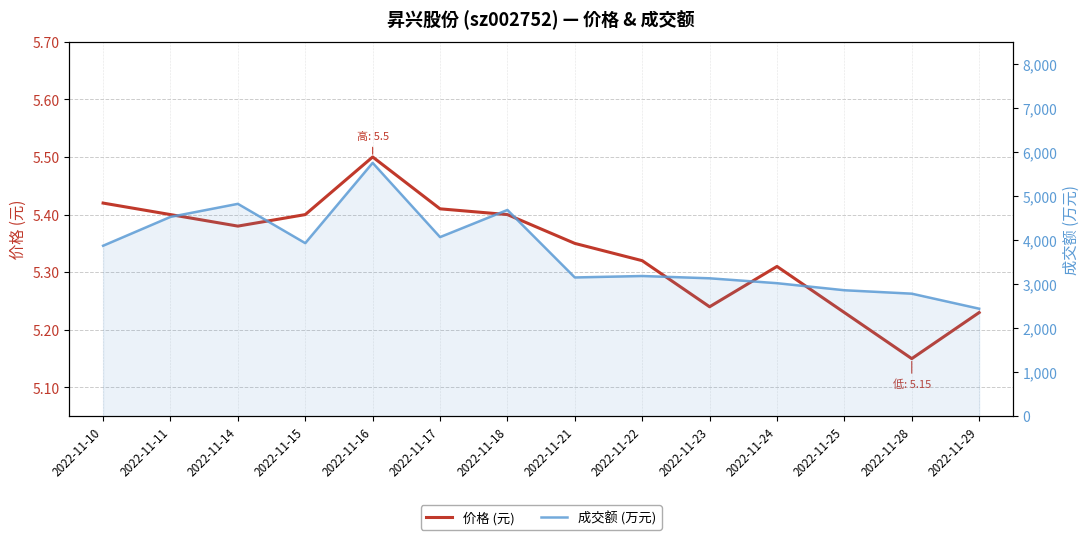

Reading right to left, what are all the values shown in this chart?

价格 (元): 5.2	5.2	5.2	5.3	5.2	5.3	5.3	5.4	5.4	5.5	5.4	5.4	5.4	5.4
成交额 (万元): 2441.0	2782.0	2860.0	3020.0	3131.0	3183.0	3150.0	4682.0	4066.0	5751.0	3929.0	4821.0	4525.0	3870.0